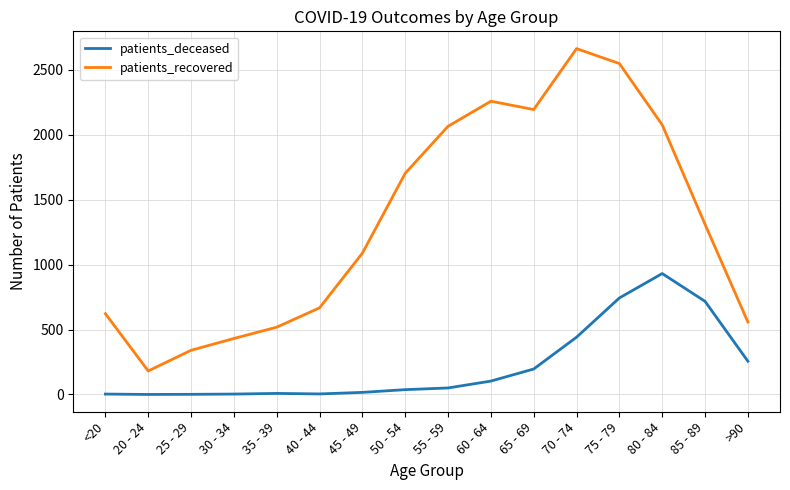

The patients_recovered series shows 667 at 40 - 44. True or false?

True